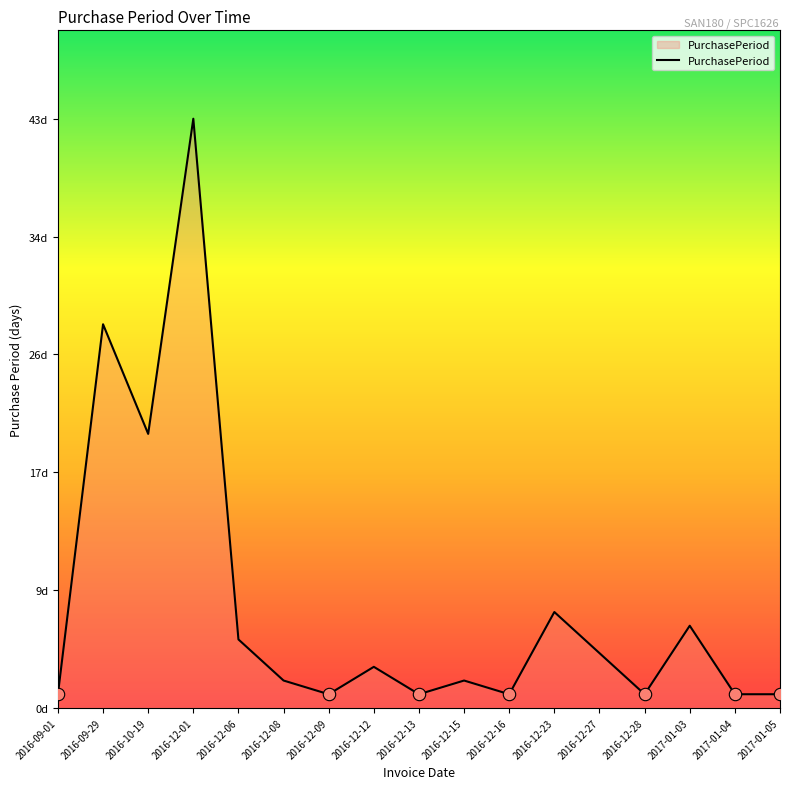

Approximately how many times larger is the value at 2017-01-04 compared to 2016-12-27?

0.2